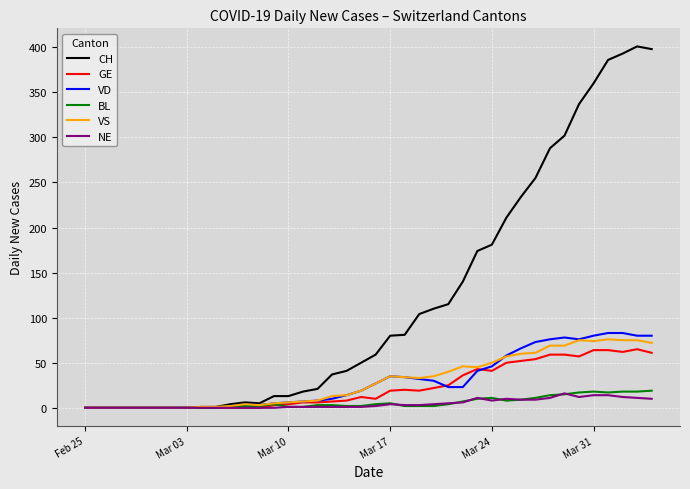

Which series has the largest range (max minus min)?

CH